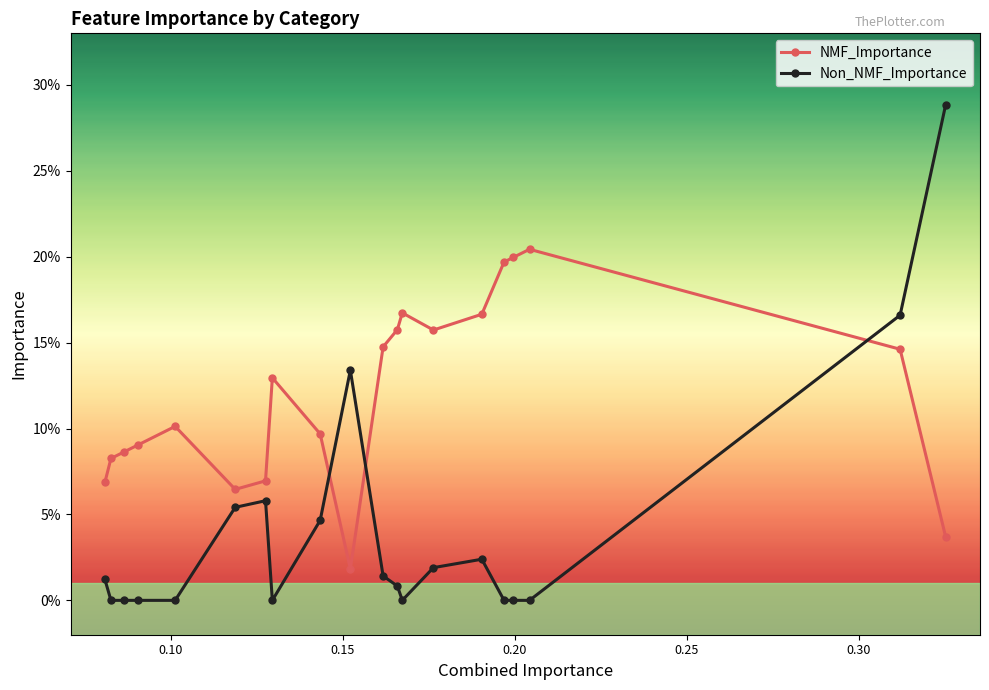

True or false: Non_NMF_Importance has more than 2 points higher than both neighbors.

True